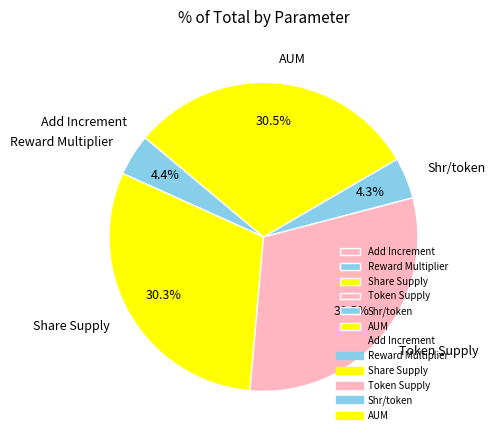

What portion of the pie excludes AUM?

69.5%